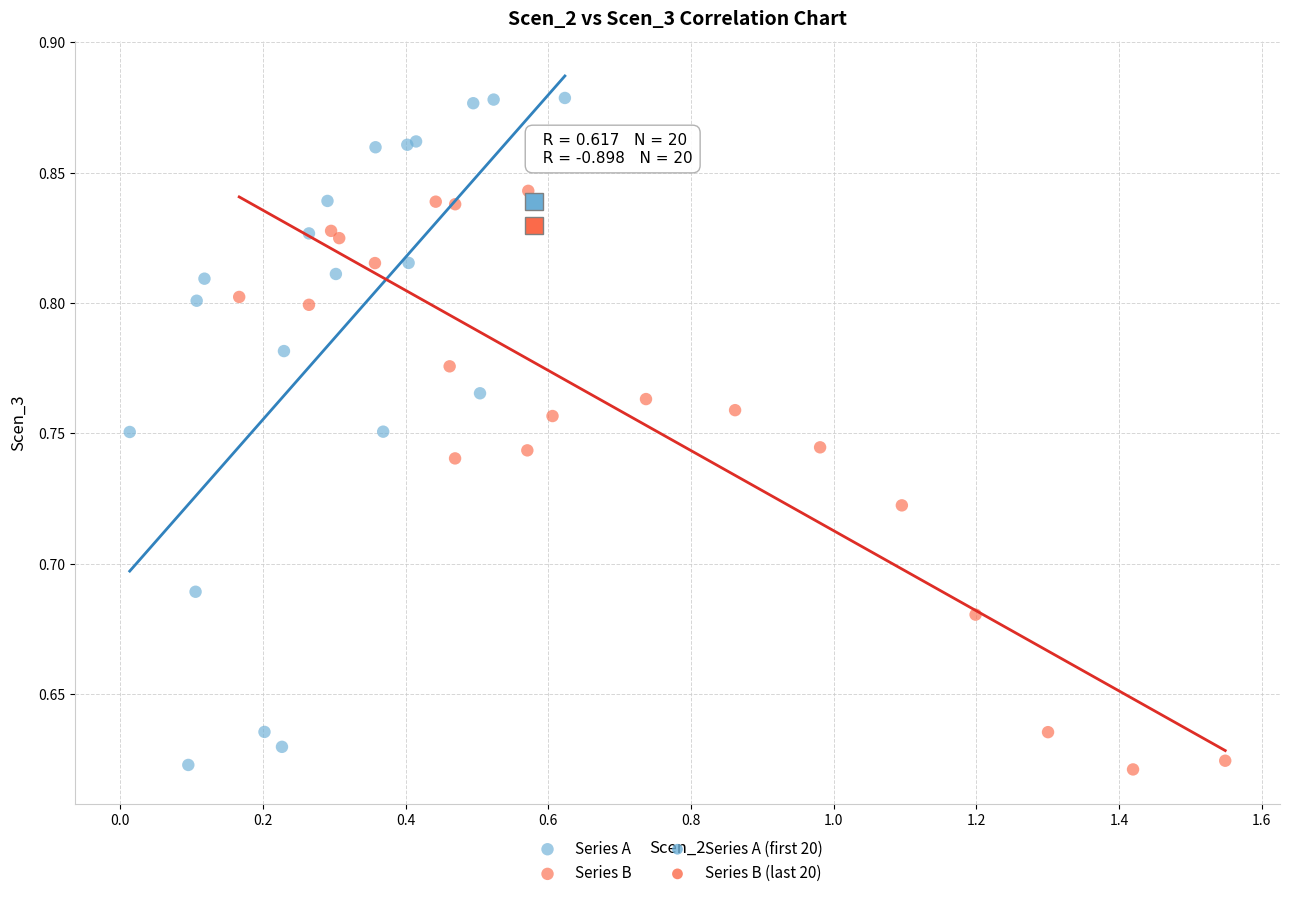

Which series contains the highest Y value?

Series A